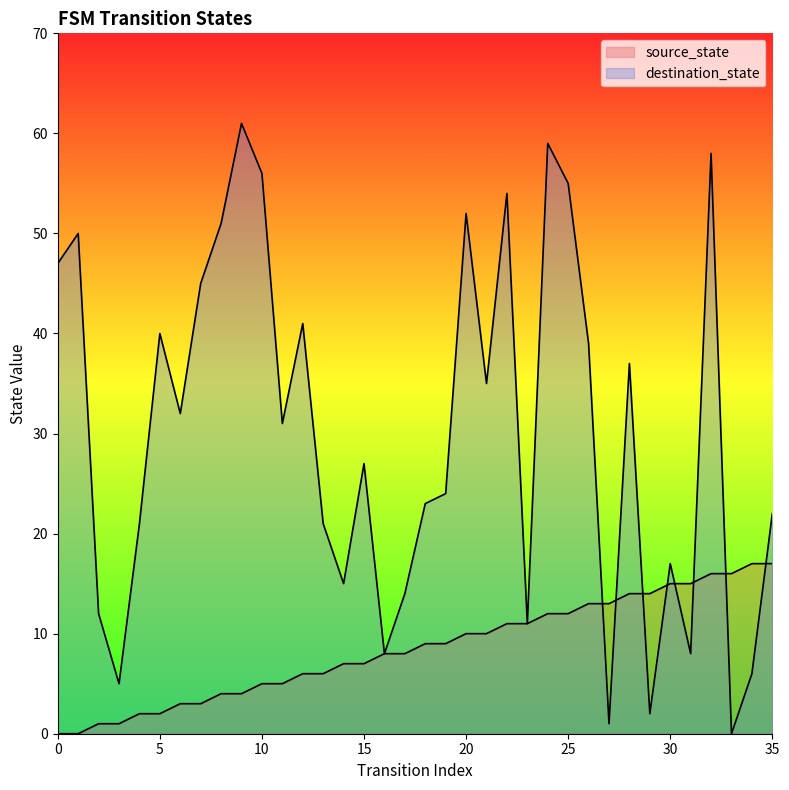

What is the sum of all source_state values?

306